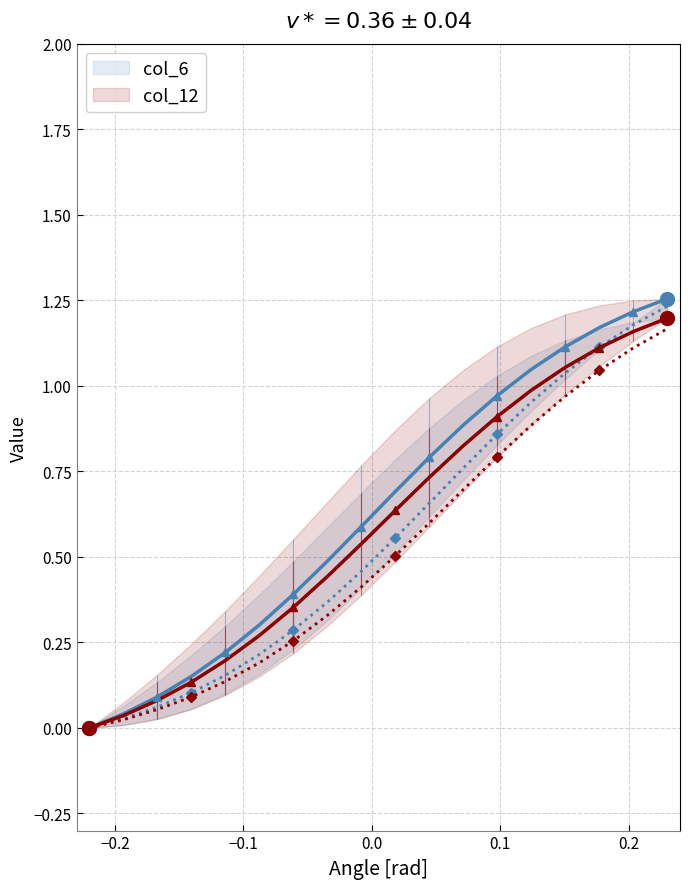

True or false: col_6 has more than 1 points higher than both neighbors.

False